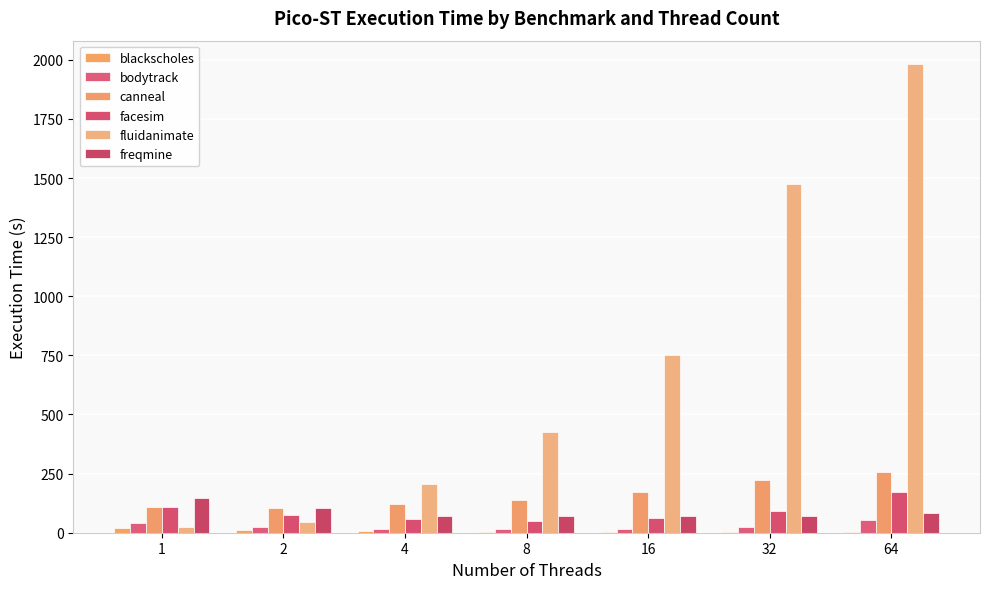

The bodytrack series shows 15.5 at 4. True or false?

True